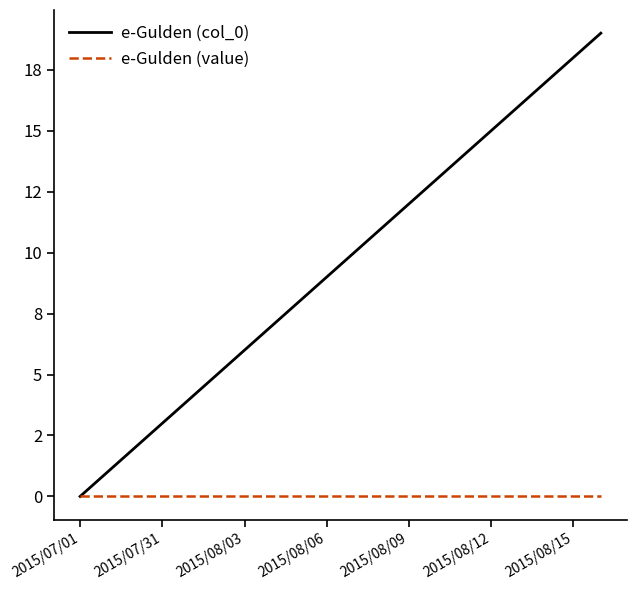

What are all the series names shown in the legend?

e-Gulden (col_0), e-Gulden (value)